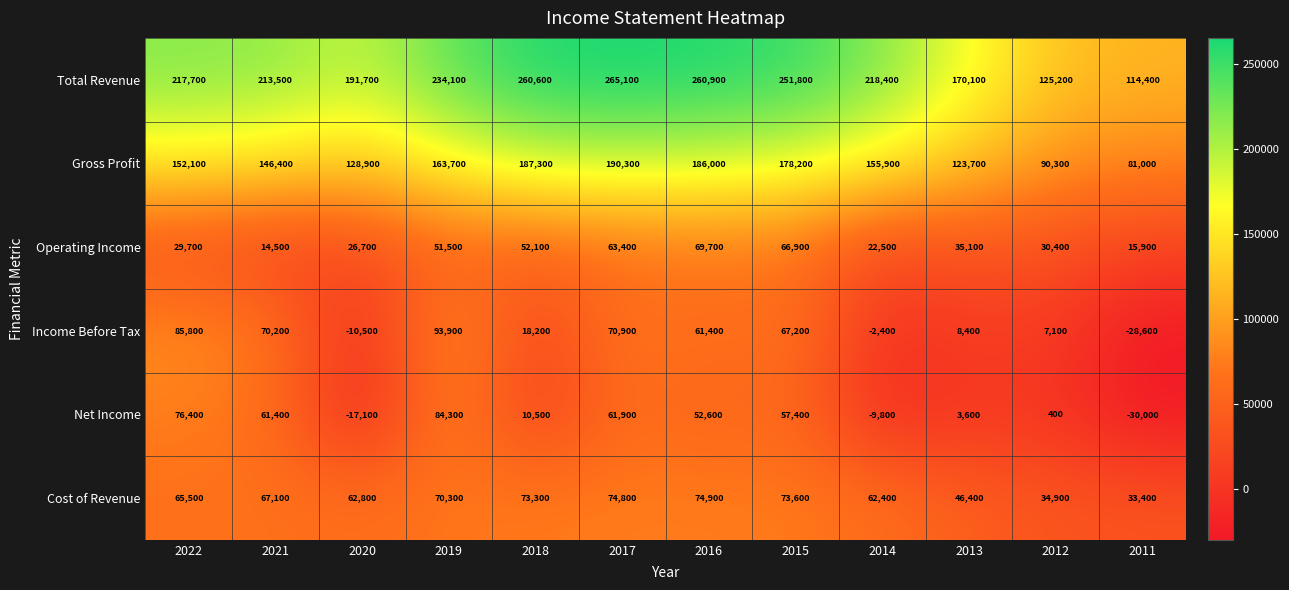

At how many categories does at least one series exceed 259162?

3